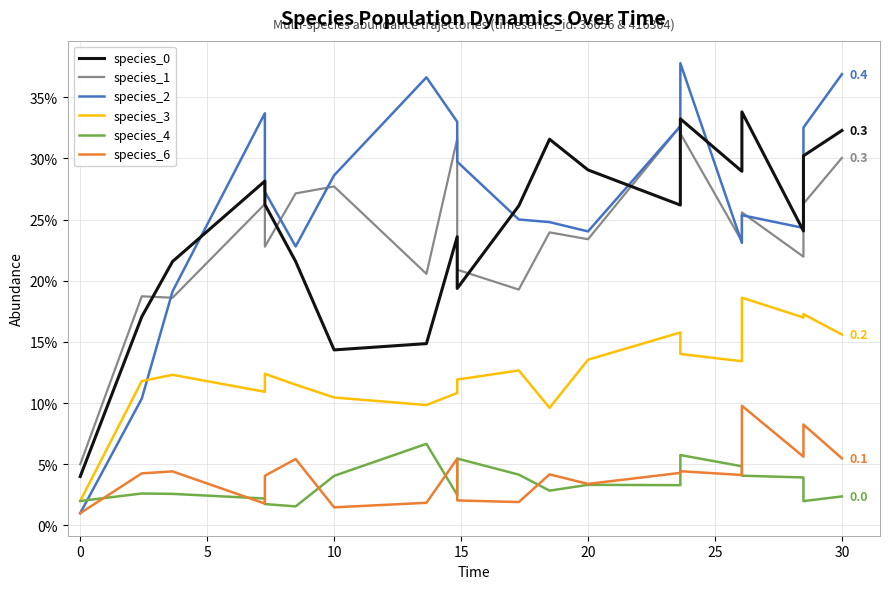

Is this an area chart (filled region under the line)?

No